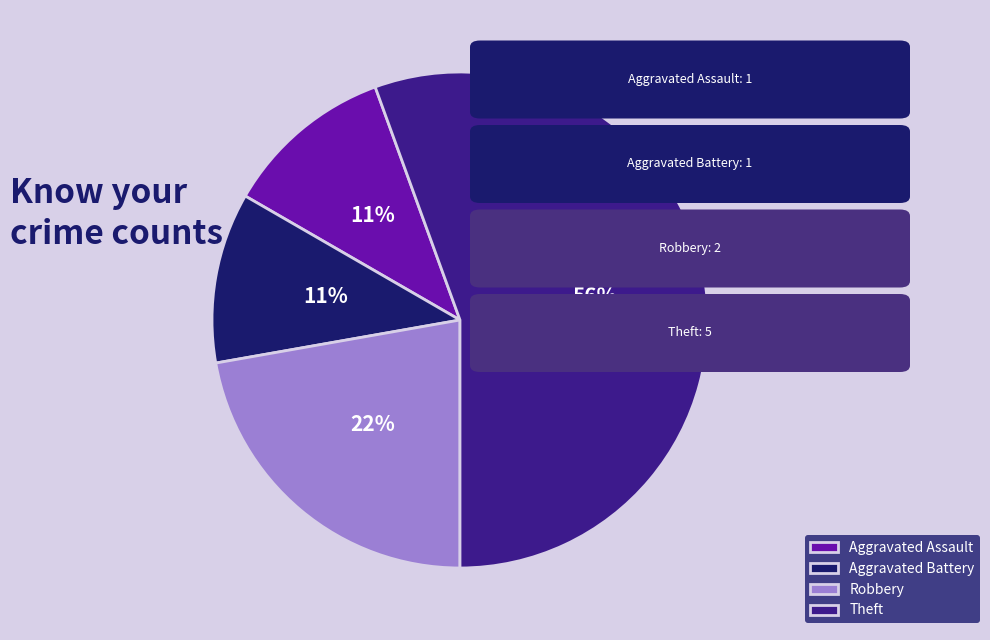

What is the ratio of the value at Aggravated Battery to the value at Theft?

0.2